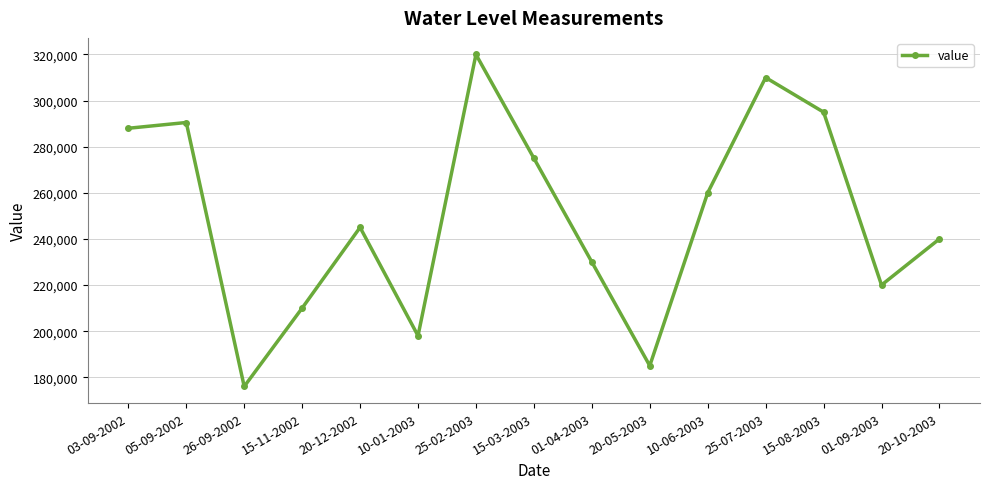

What is the maximum value shown in the chart?

320000